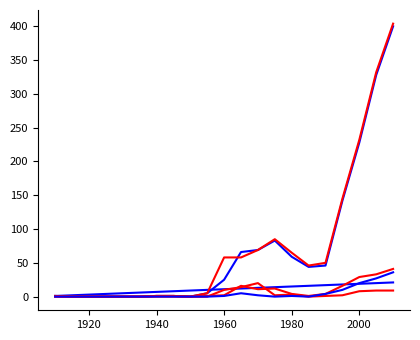

Does the chart have visible grid lines?

No